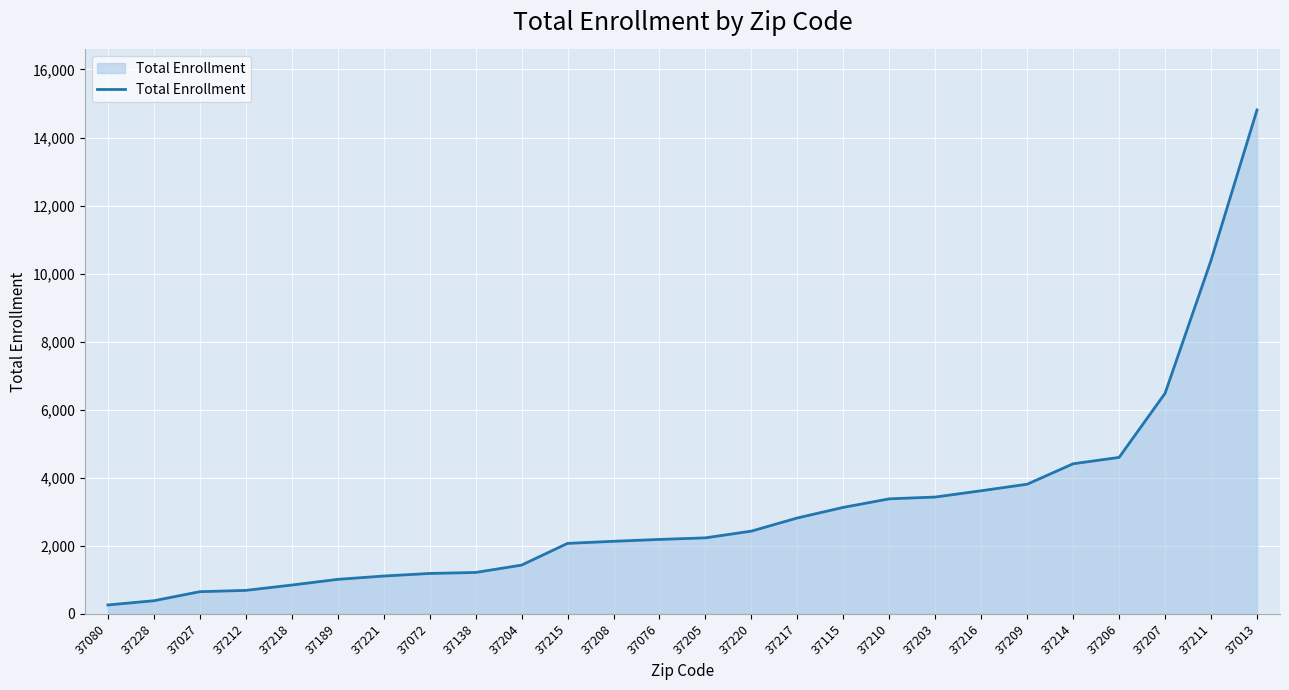

Is it true that the value at 37228 is 386?

True